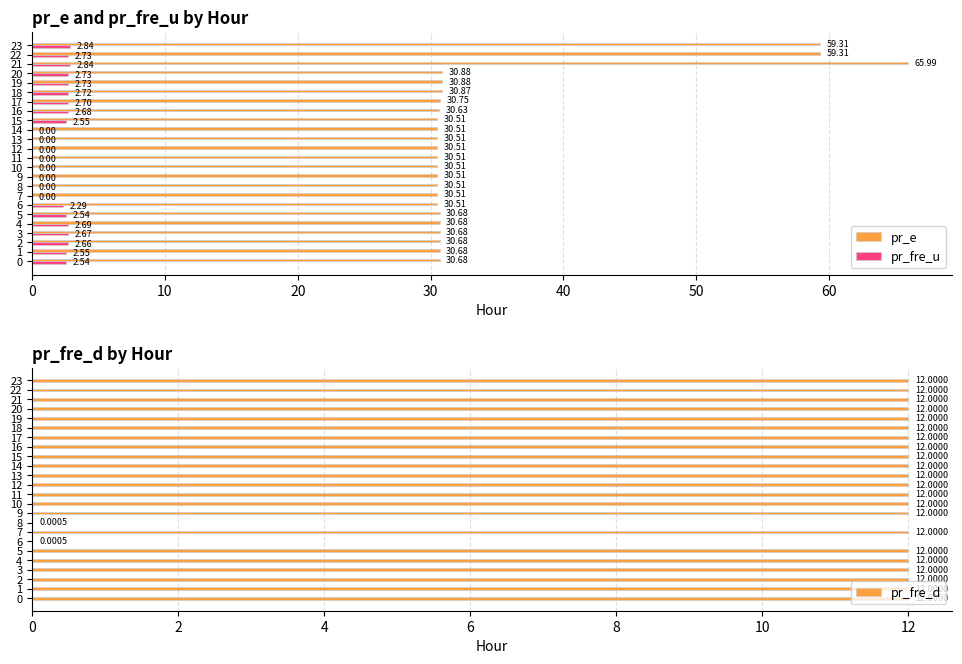

What is the sum of the pr_fre_u values at 13 and 15?

2.5